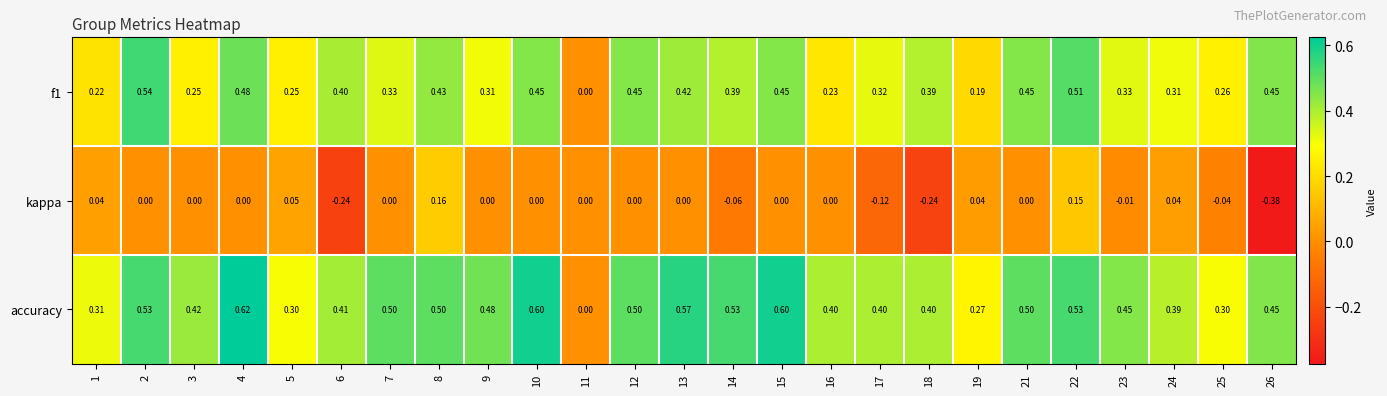

Is the value of kappa at 19 greater than the value of accuracy at 17?

No